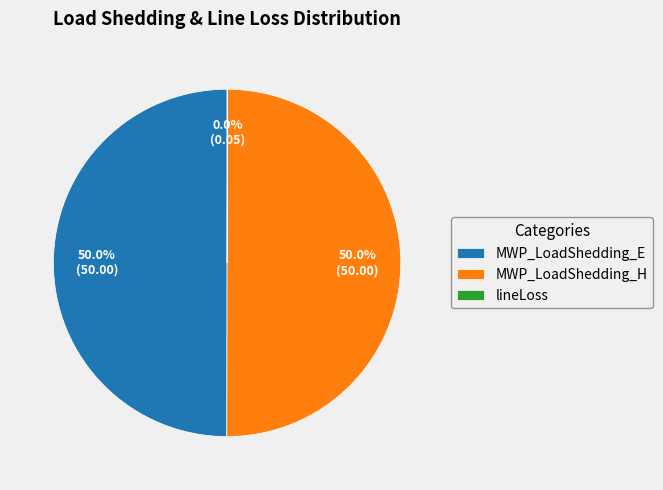

What percentage is NOT represented by MWP_LoadShedding_E?

50.0%